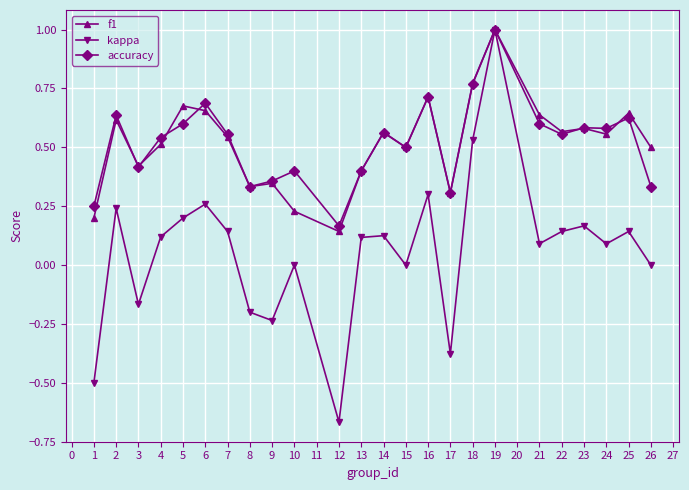

The value of accuracy at 8 is 0.3. True or false?

True